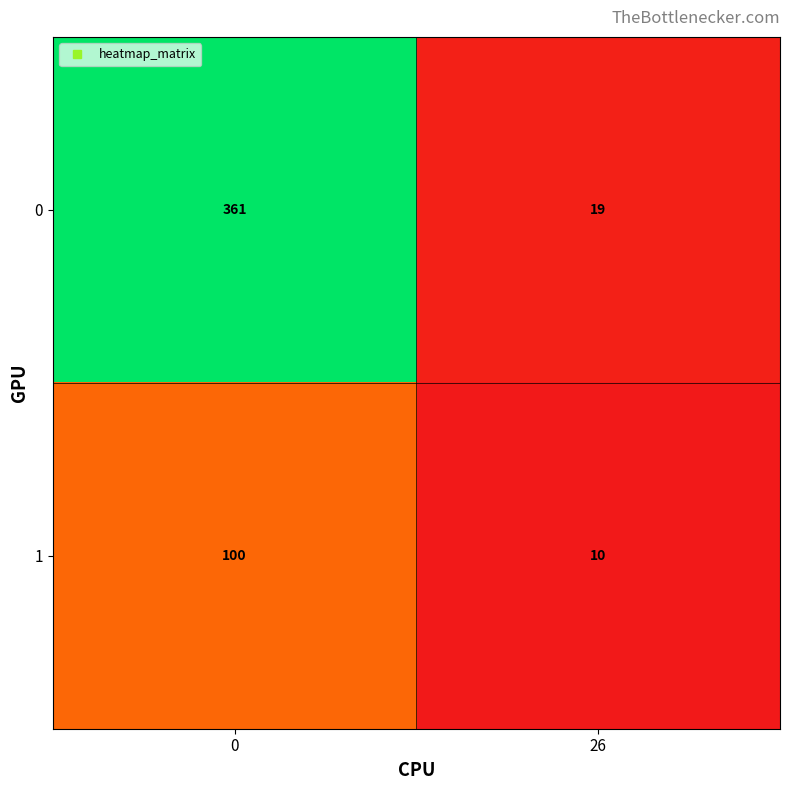

List the series in order of their peak value, highest first.

0, 1